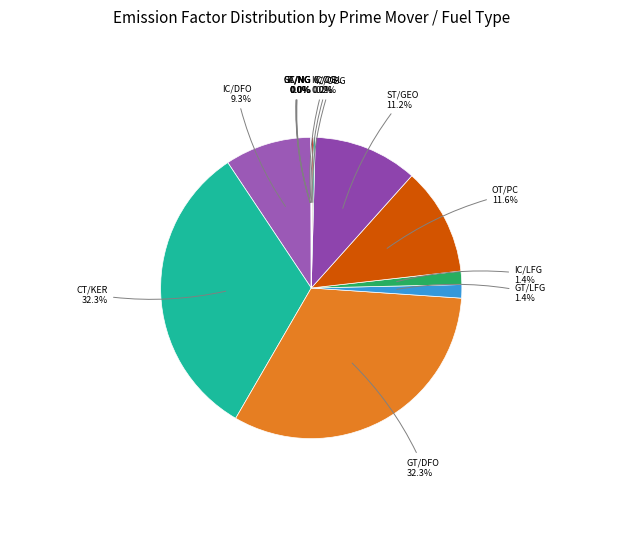

Combined, what portion of the pie is GT/DFO and GT/LFG?

33.7%